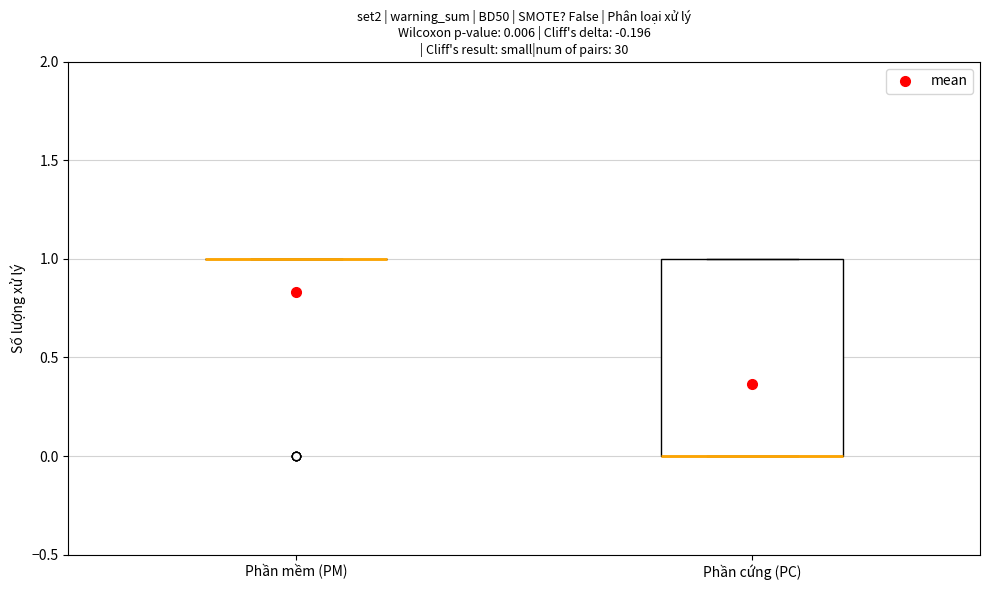

Which box is the tallest, from its lower edge to its upper edge?

Phần cứng (PC)